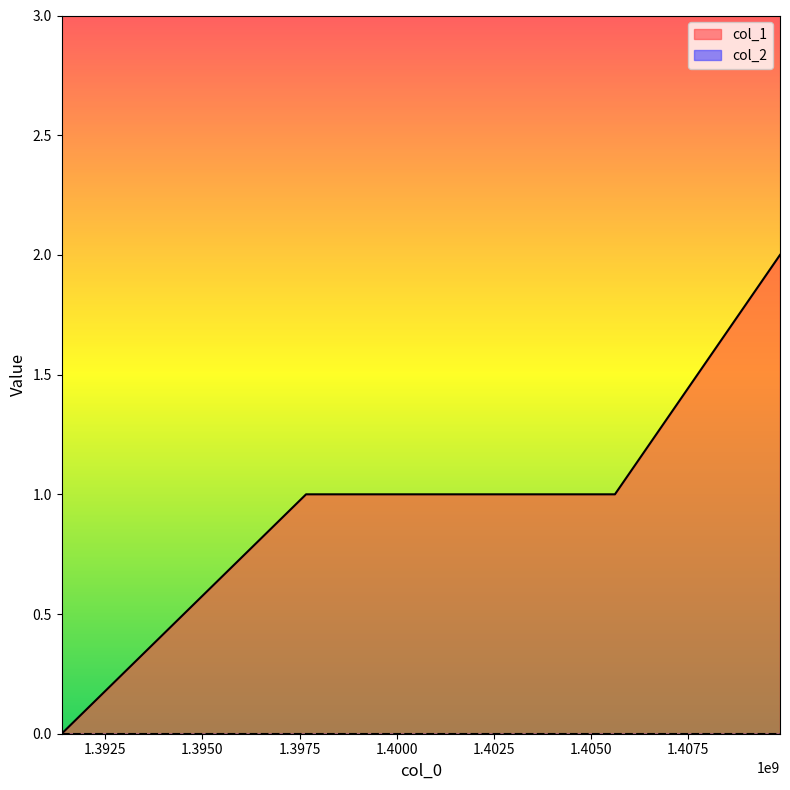

How many values are between 1 and 2?

3